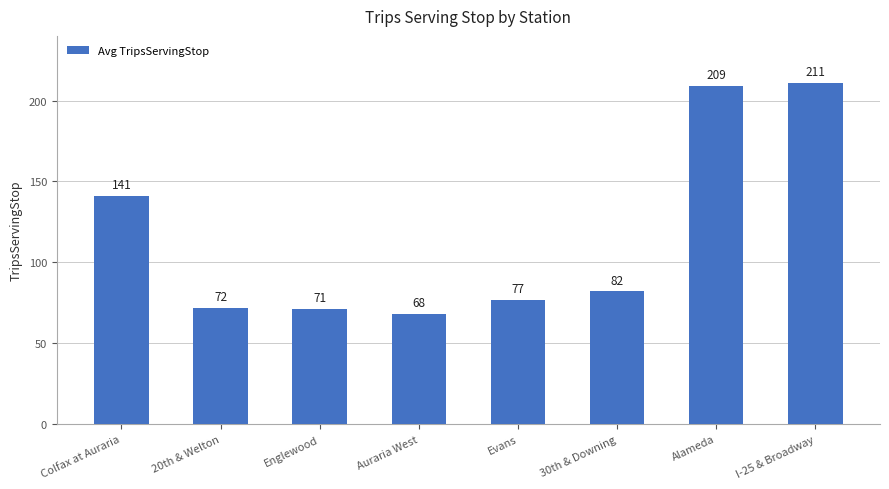

Which has a higher value, 20th & Welton or Alameda?

Alameda